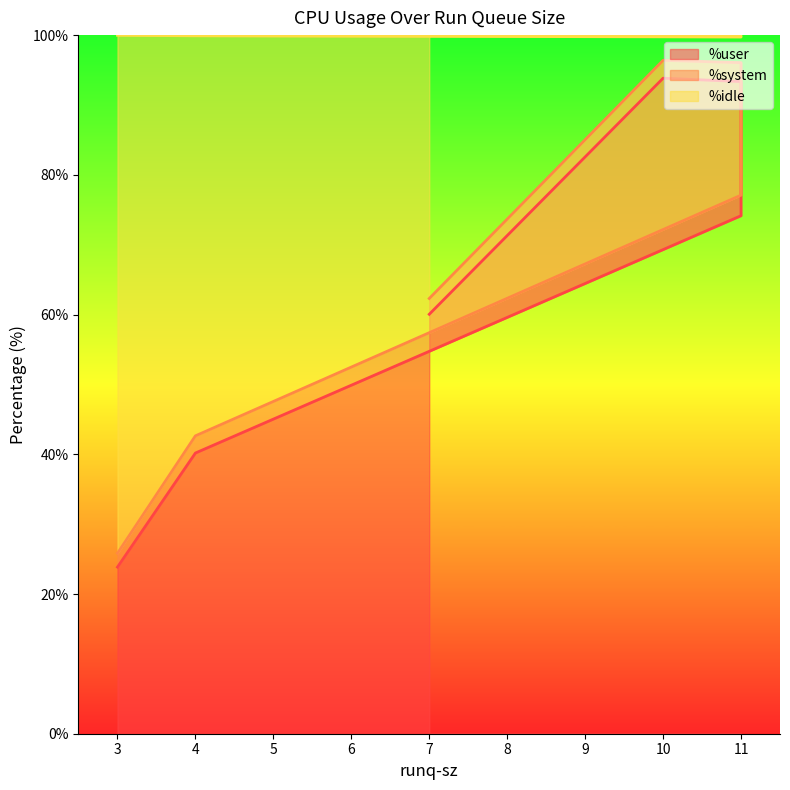

The value of %user at 3 is 23.9. True or false?

True